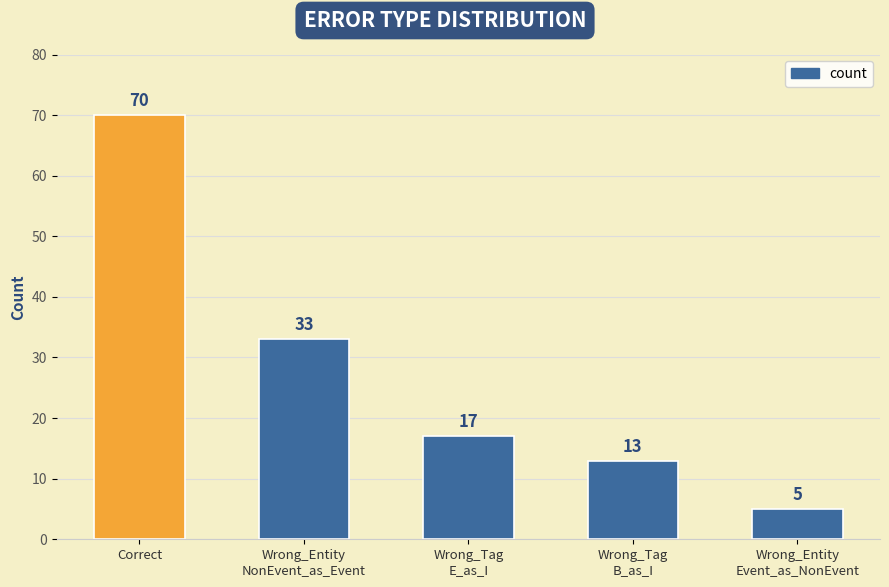

Are the bars grouped side by side (vs. stacked)?

No